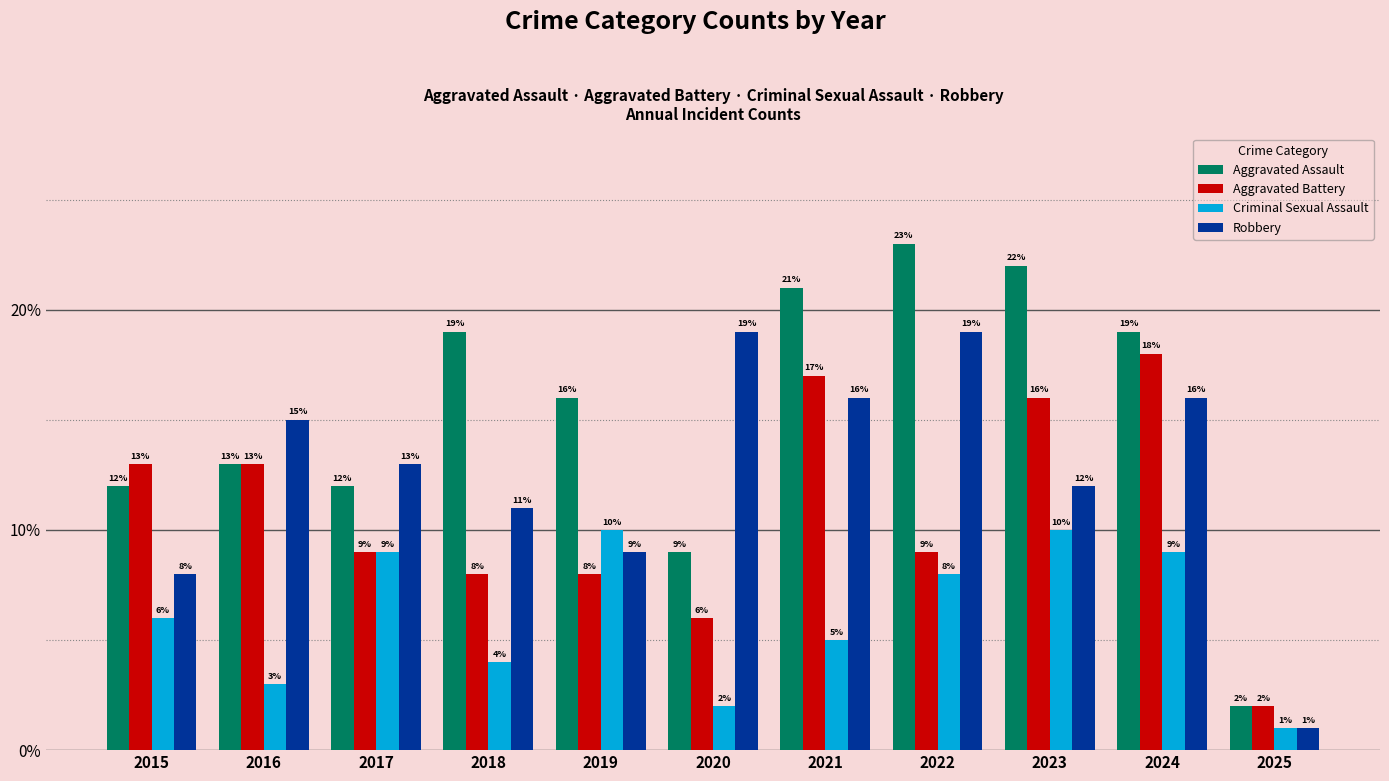

Rank the series by their average value, from highest to lowest.

Aggravated Assault, Robbery, Aggravated Battery, Criminal Sexual Assault